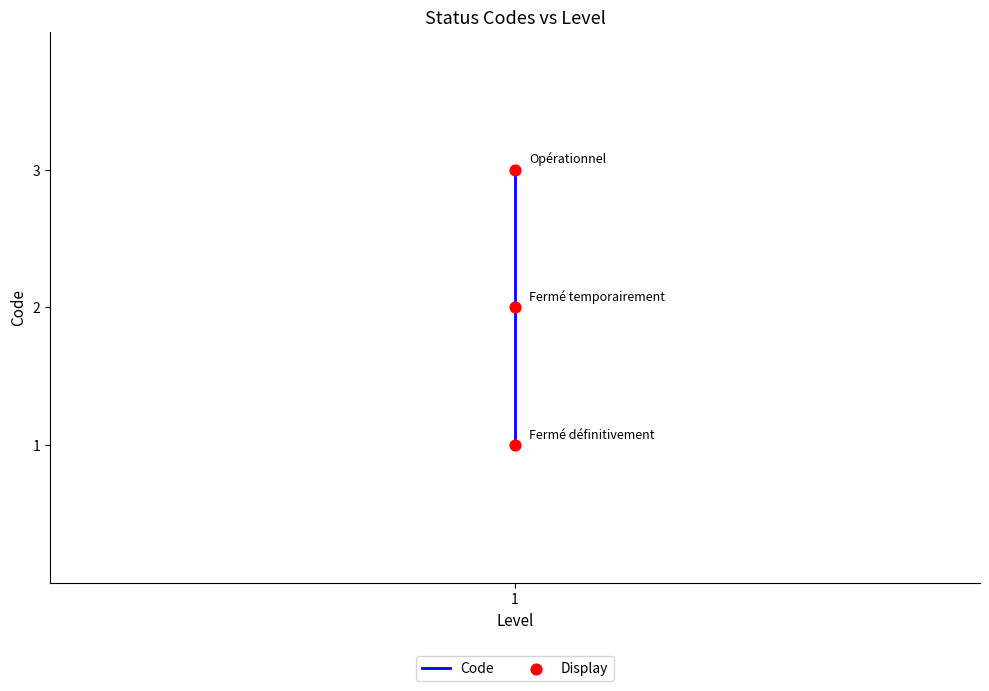

Which series has the widest spread of Y values?

Code